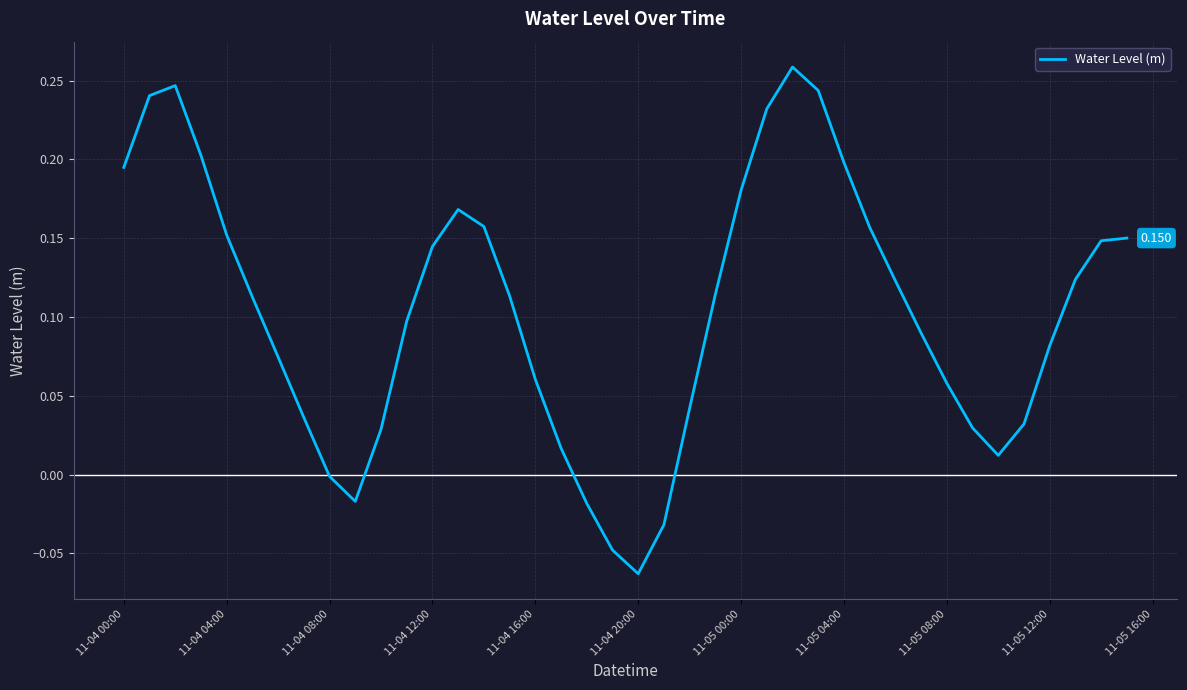

Count the number of data series in this chart.

1